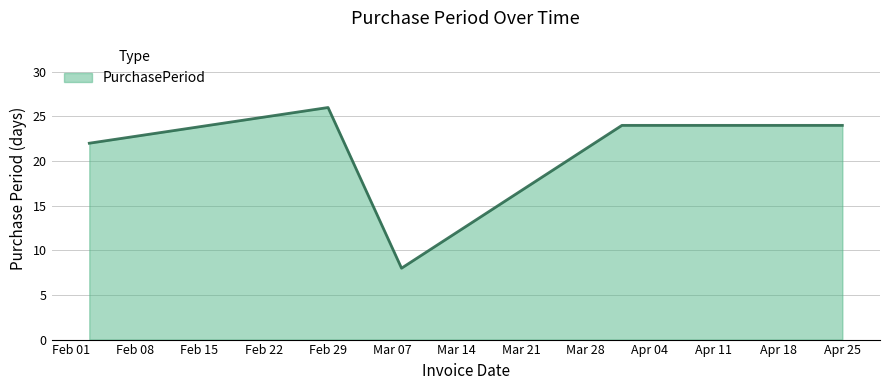

What is the average value?

21